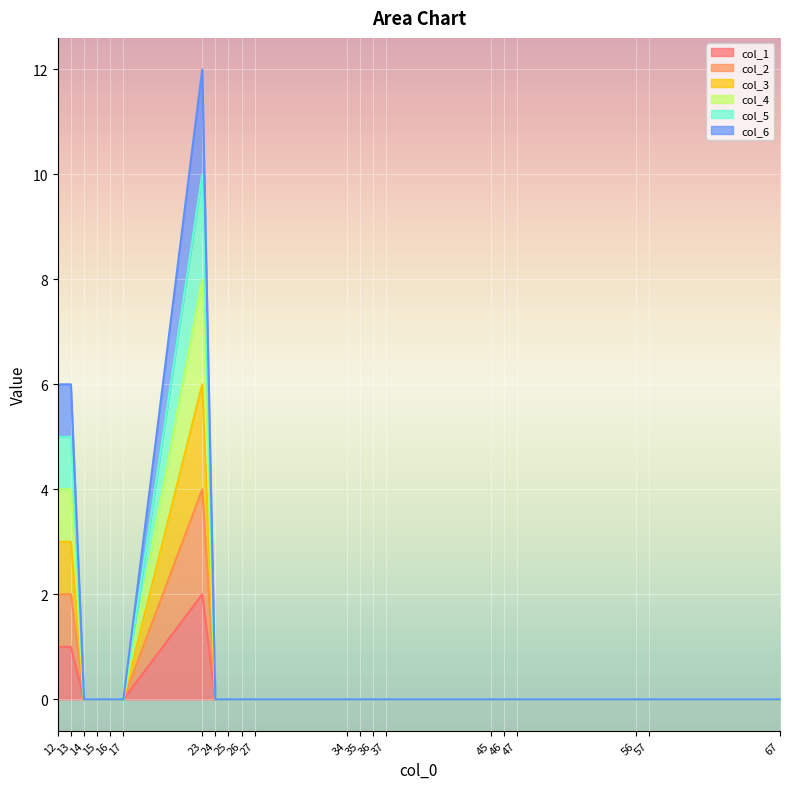

Reading left to right, extract all data points from this chart.

col_1: 1	1	0	0	0	0	2	0	0	0	0	0	0	0	0	0	0	0	0	0	0
col_2: 2	2	0	0	0	0	4	0	0	0	0	0	0	0	0	0	0	0	0	0	0
col_3: 3	3	0	0	0	0	6	0	0	0	0	0	0	0	0	0	0	0	0	0	0
col_4: 4	4	0	0	0	0	8	0	0	0	0	0	0	0	0	0	0	0	0	0	0
col_5: 5	5	0	0	0	0	10	0	0	0	0	0	0	0	0	0	0	0	0	0	0
col_6: 6	6	0	0	0	0	12	0	0	0	0	0	0	0	0	0	0	0	0	0	0